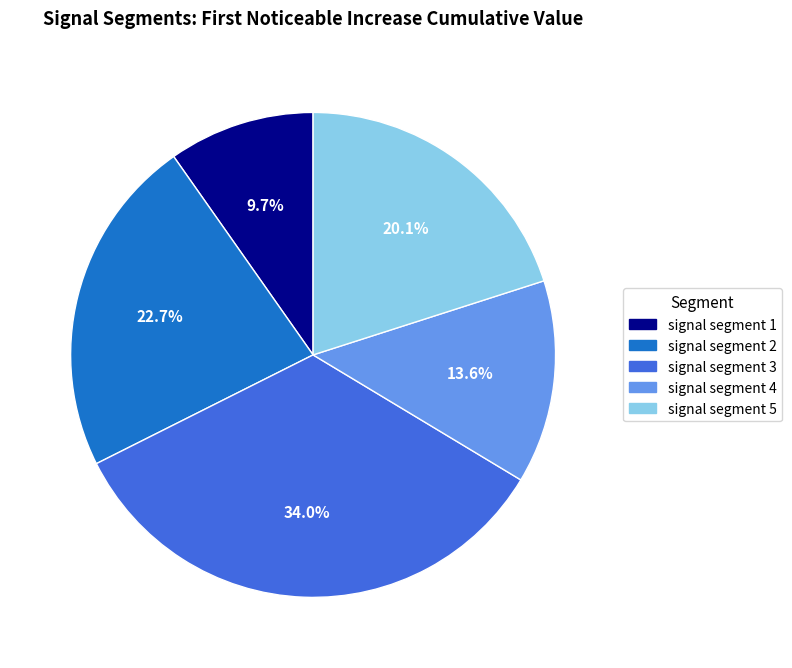

To the nearest percent, what is the combined percentage of signal segment 4 and signal segment 3?

48%